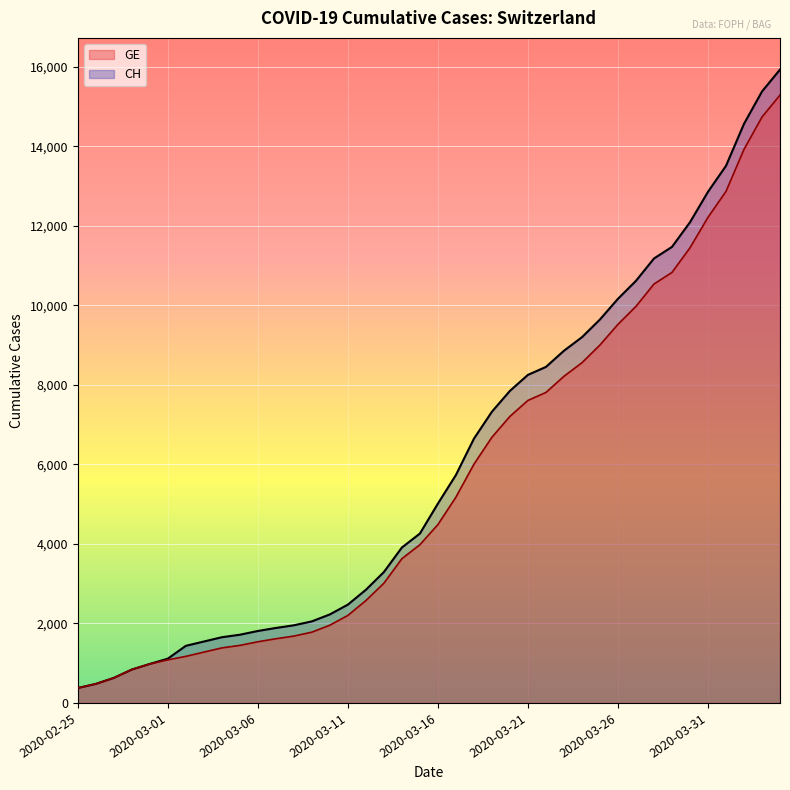

True or false: GE has a value of 539 at 2020-03-03.

False